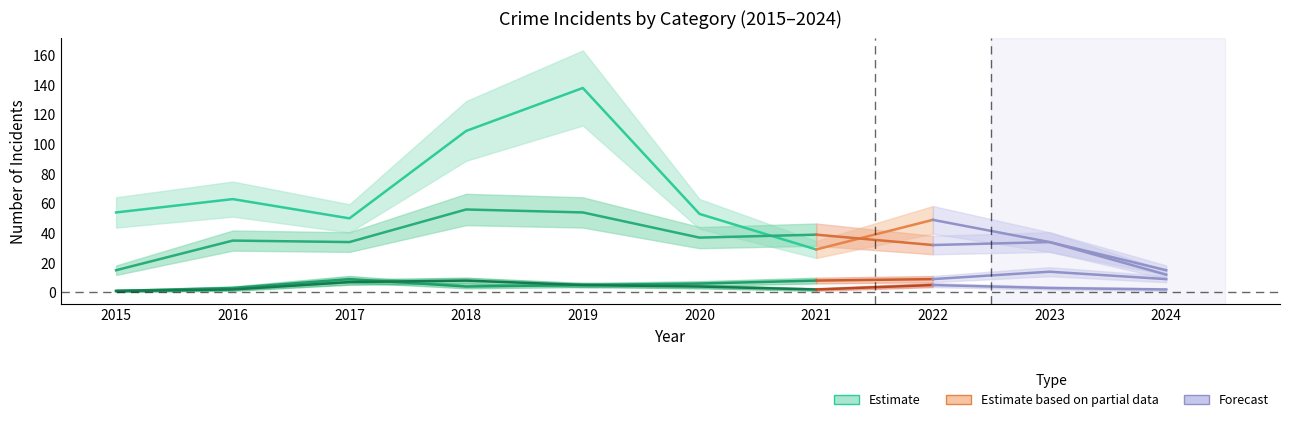

What is the average value of the Robbery series?

35